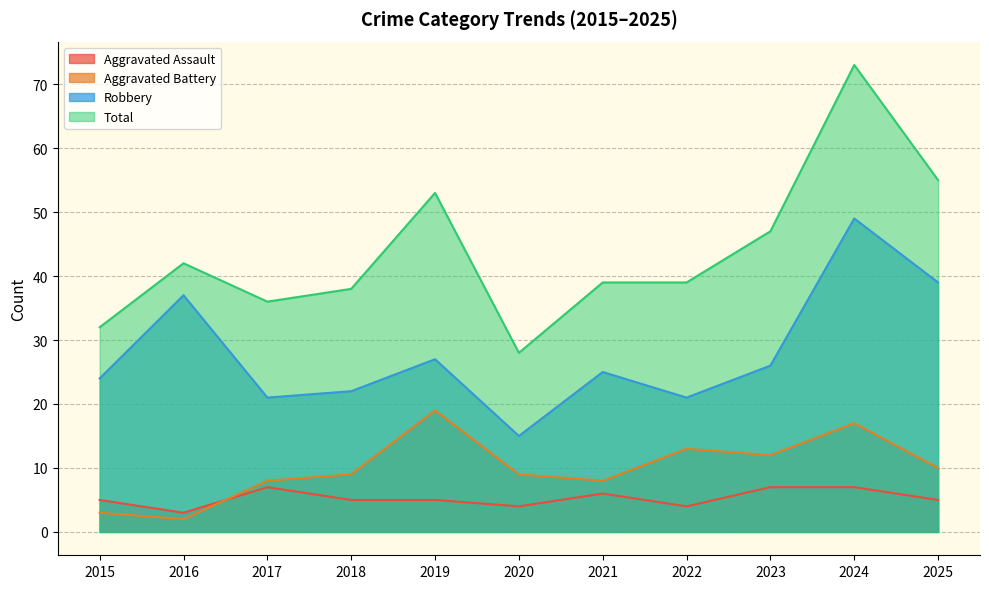

True or false: Robbery and Aggravated Assault cross at least once.

False